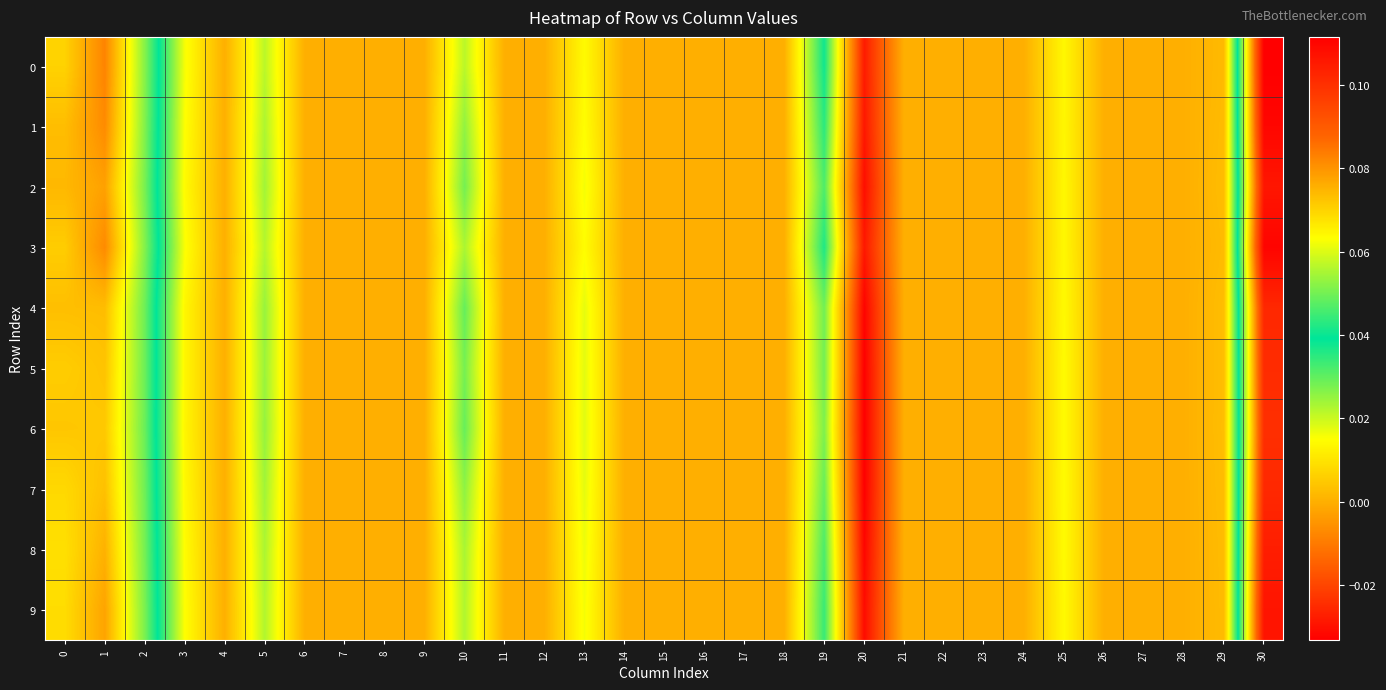

Which label corresponds to the largest value in the chart?

30